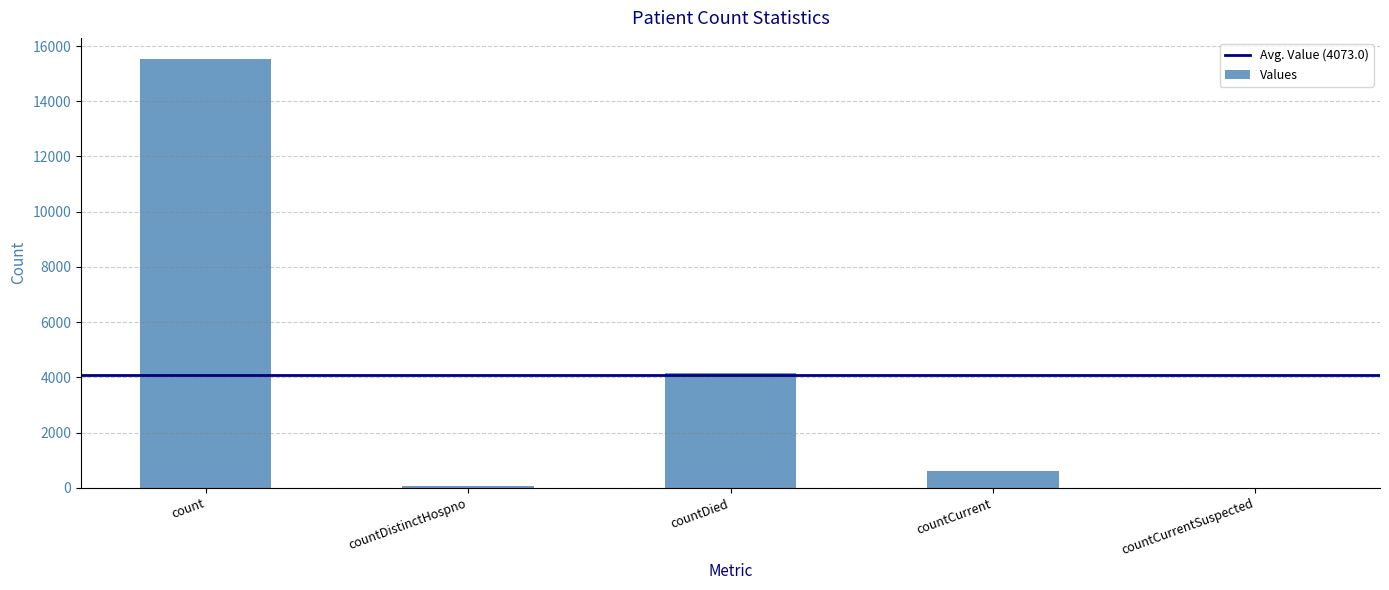

Count the number of categories in the chart.

5